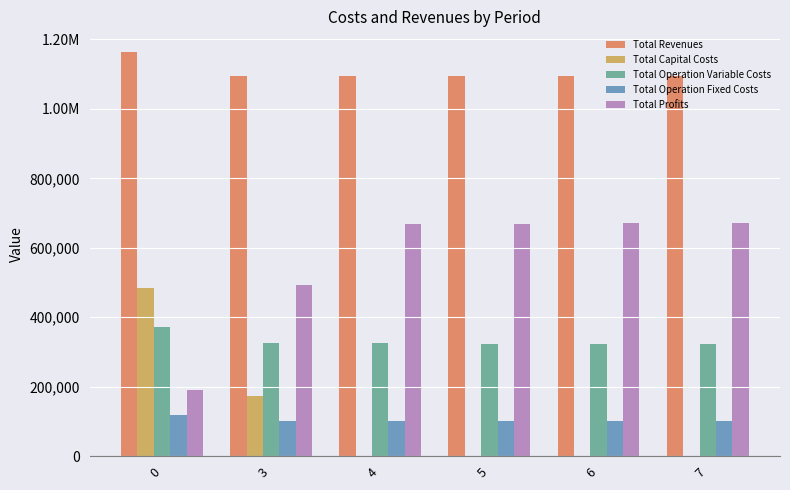

Which series has the widest spread of values?

Total Capital Costs